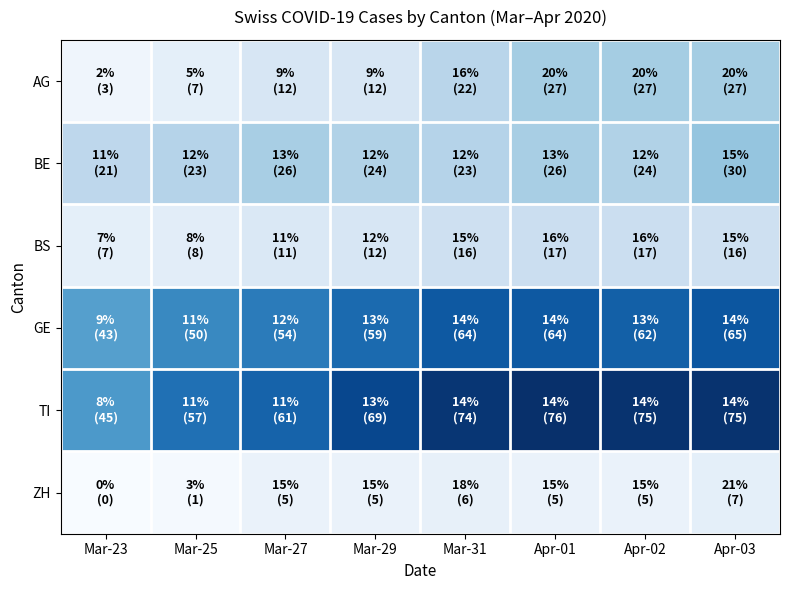

Reading left to right, transcribe all the data shown in this chart.

AG: Mar-23=3	Mar-25=7	Mar-27=12	Mar-29=12	Mar-31=22	Apr-01=27	Apr-02=27	Apr-03=27
BE: Mar-23=21	Mar-25=23	Mar-27=26	Mar-29=24	Mar-31=23	Apr-01=26	Apr-02=24	Apr-03=30
BS: Mar-23=7	Mar-25=8	Mar-27=11	Mar-29=12	Mar-31=16	Apr-01=17	Apr-02=17	Apr-03=16
GE: Mar-23=43	Mar-25=50	Mar-27=54	Mar-29=59	Mar-31=64	Apr-01=64	Apr-02=62	Apr-03=65
TI: Mar-23=45	Mar-25=57	Mar-27=61	Mar-29=69	Mar-31=74	Apr-01=76	Apr-02=75	Apr-03=75
ZH: Mar-23=0	Mar-25=1	Mar-27=5	Mar-29=5	Mar-31=6	Apr-01=5	Apr-02=5	Apr-03=7